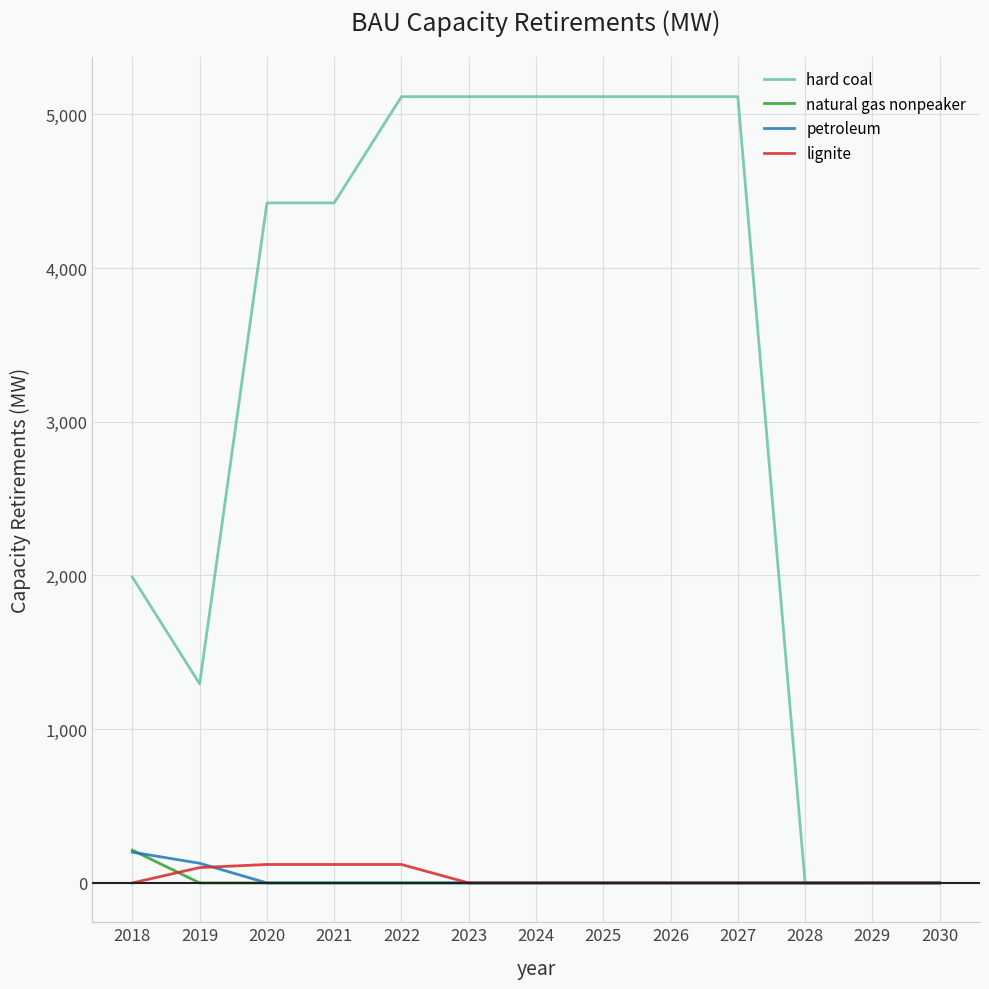

The value of hard coal at 2021 is 4423.2. True or false?

True